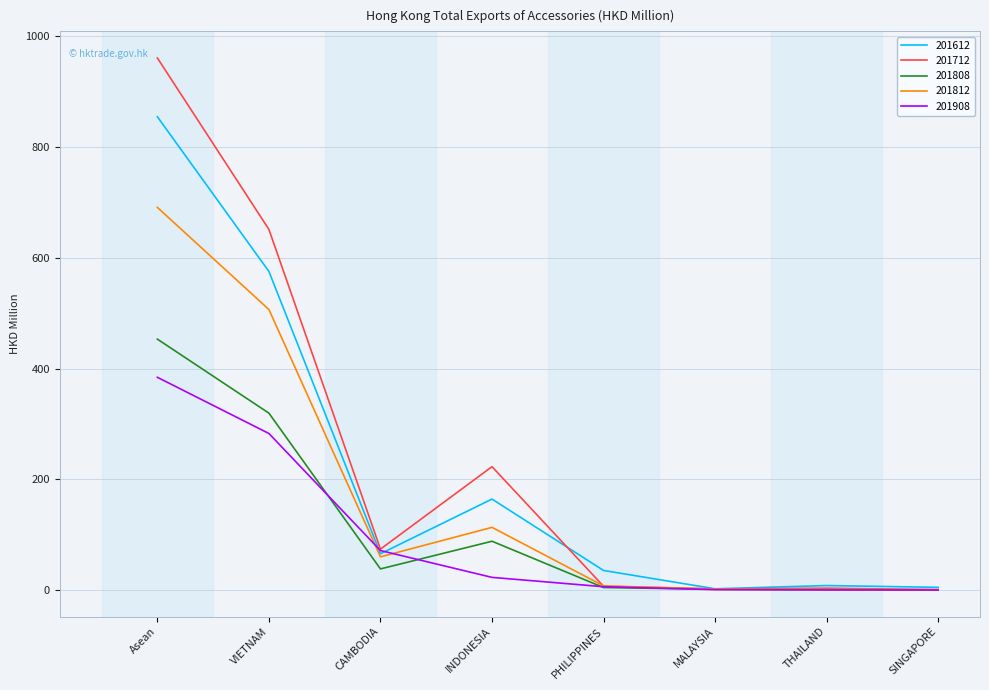

Which series has the largest range (max minus min)?

201712